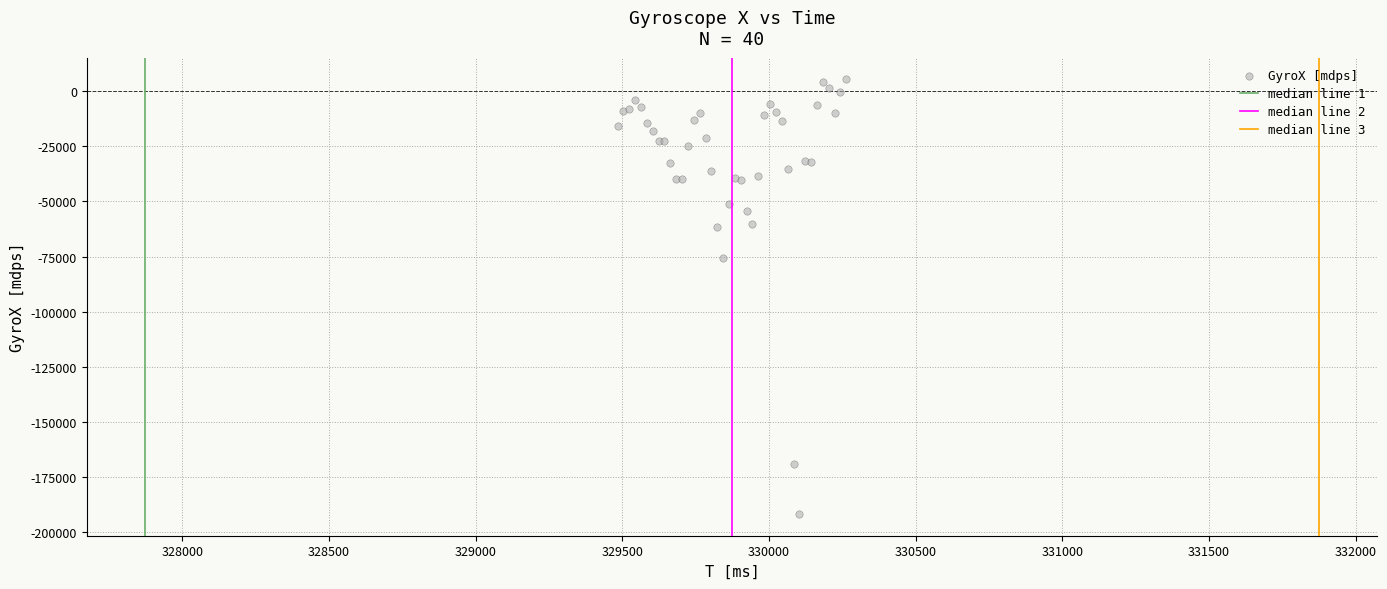

What Y value in the scatter plot is closest to -93205?

-75740